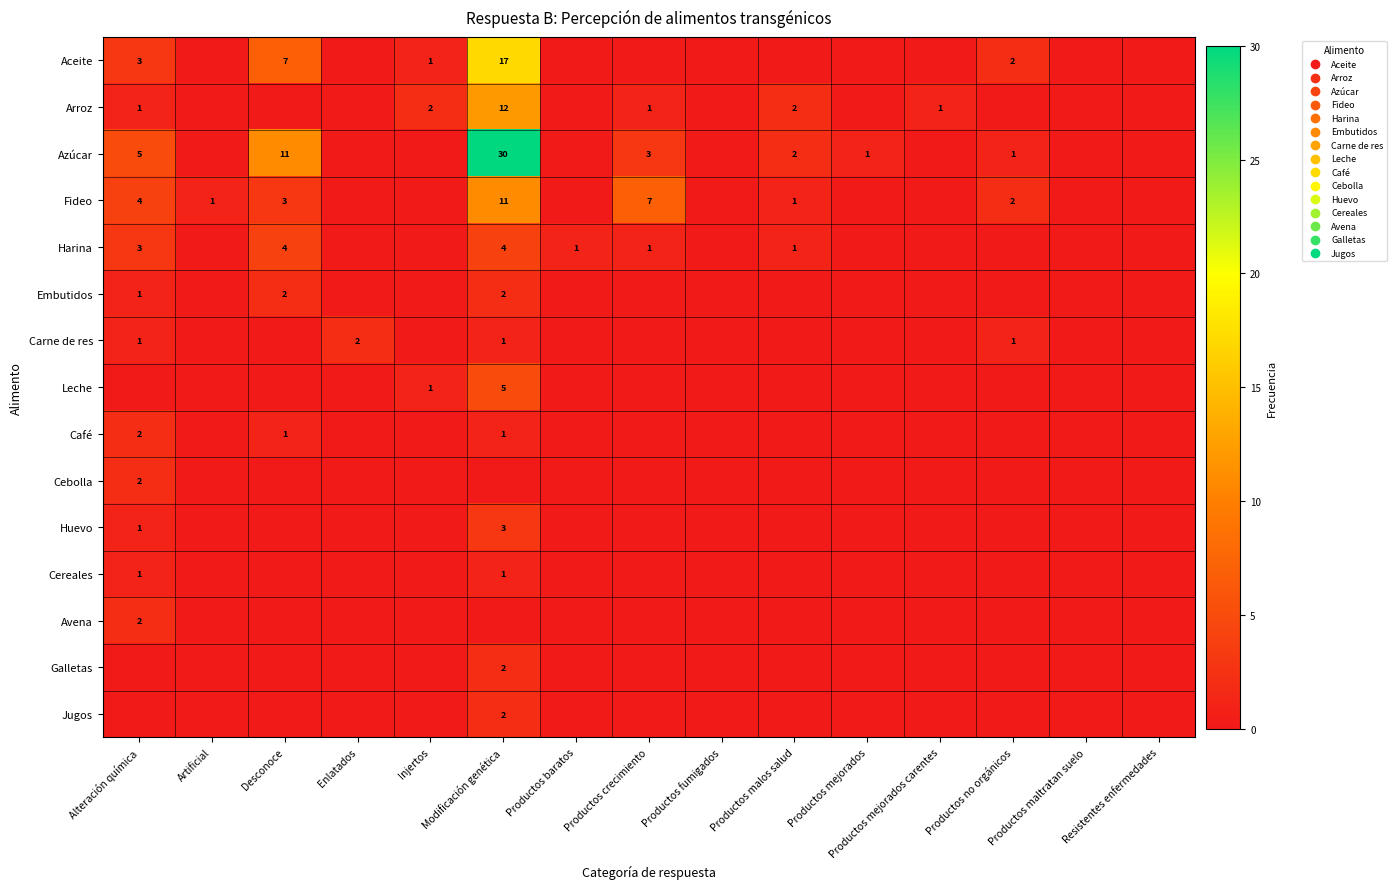

True or false: Azúcar has a value of 11 at Desconoce.

True